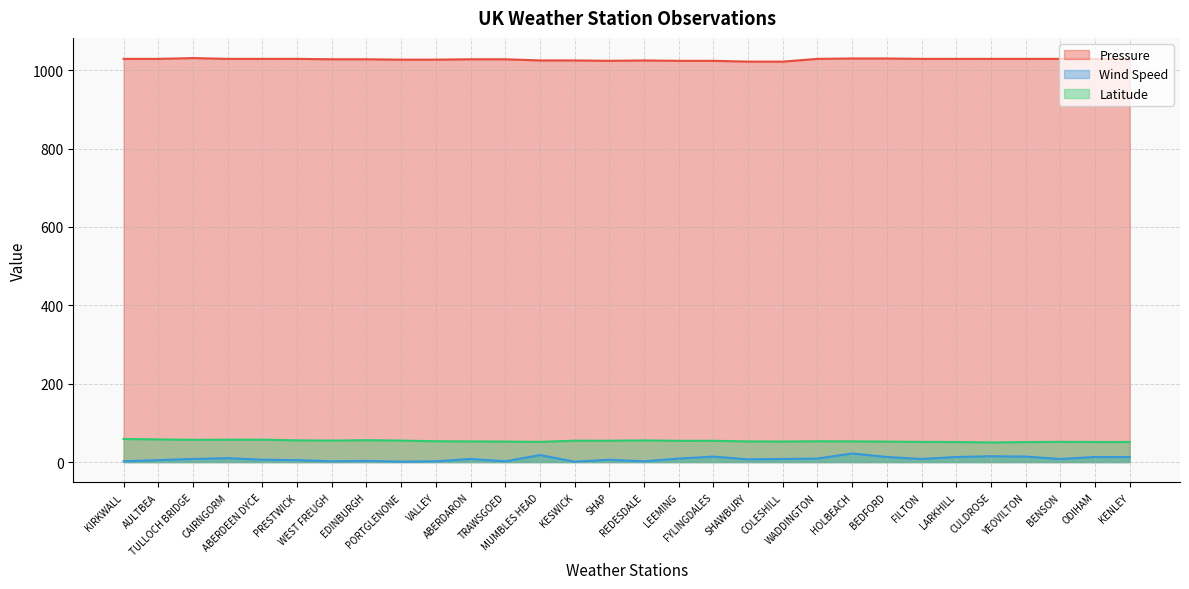

What is the spread (max minus min) of values at KESWICK?

1024.0